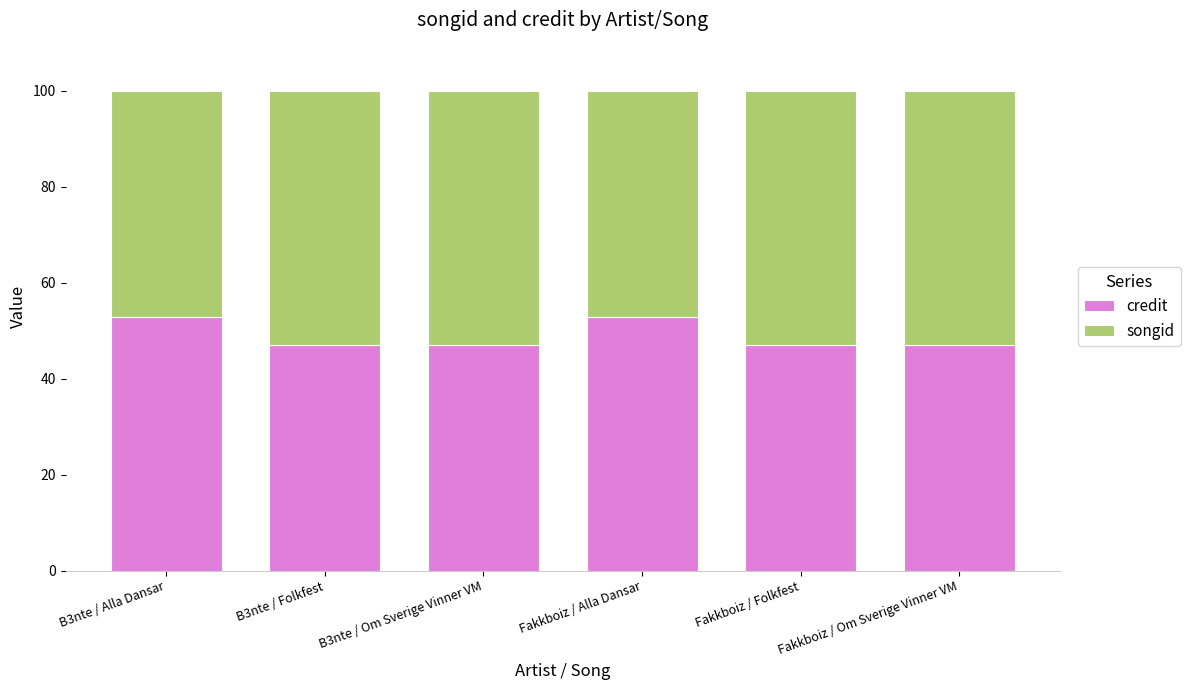

What is the difference between the second highest and minimum values in the credit series?

5.9